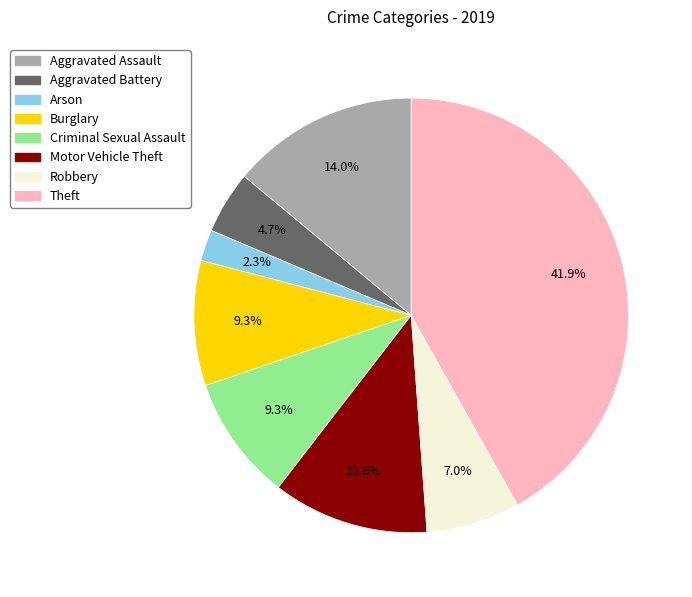

How many segments does this pie chart have?

8